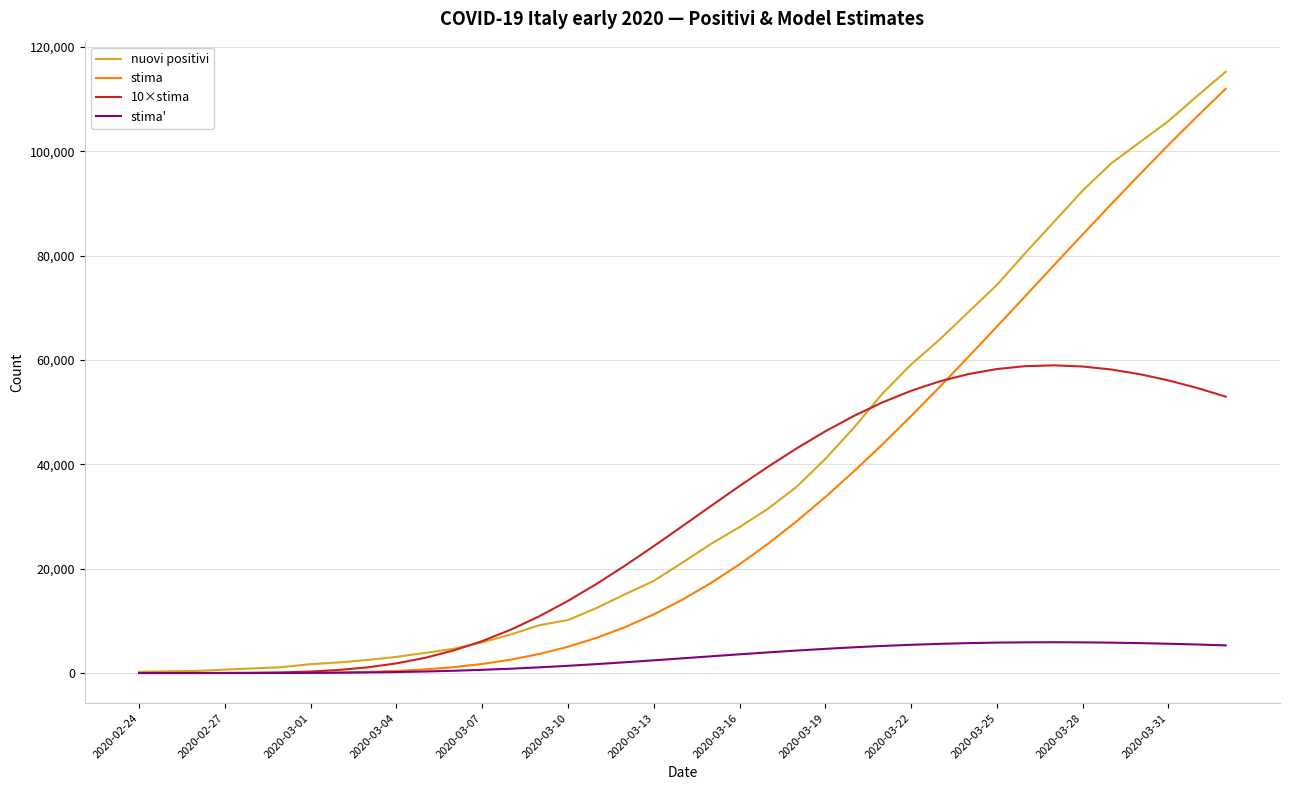

Which series has the largest total across all categories?

nuovi positivi